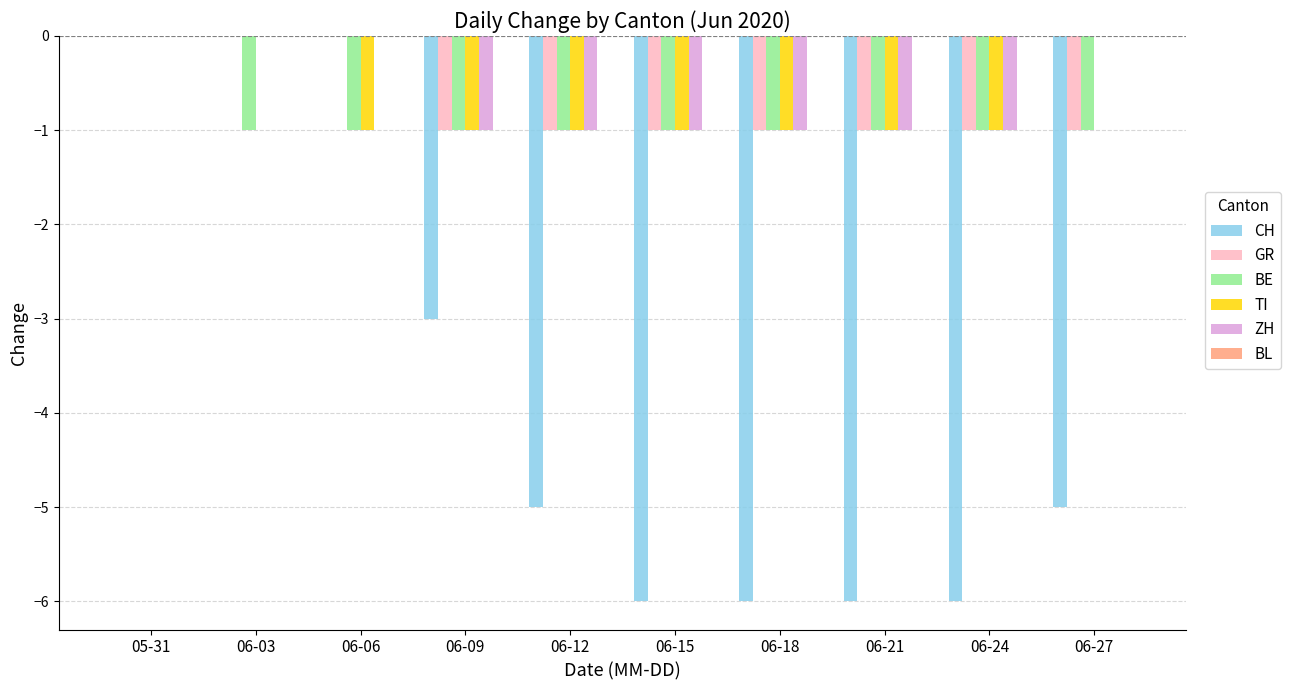

The CH series shows 4 at 06-06. True or false?

False